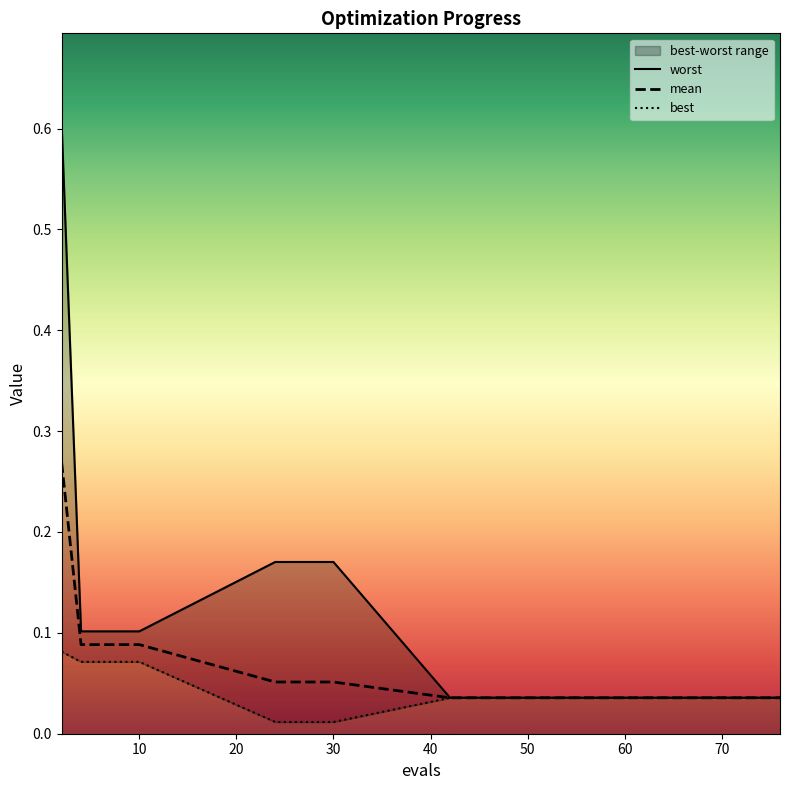

Between 2 and 59, which is larger?

2